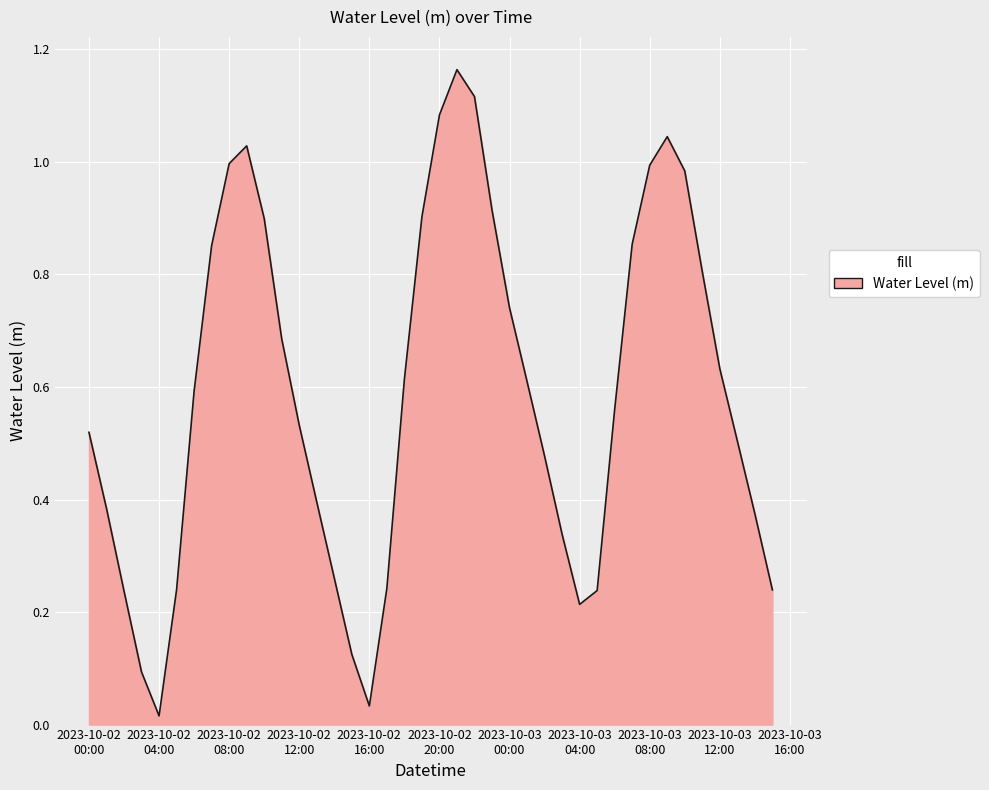

What is the label of the 37th point from the left?

2023-10-03 12:00